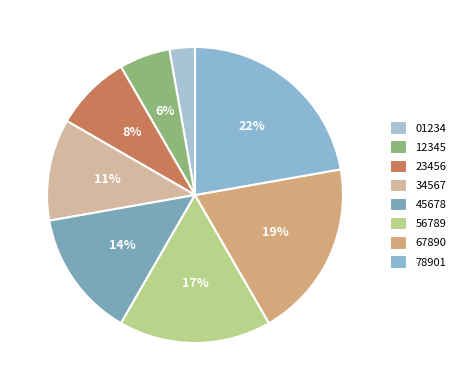

To the nearest percent, what is the difference between the largest and smallest slice percentages?

19%